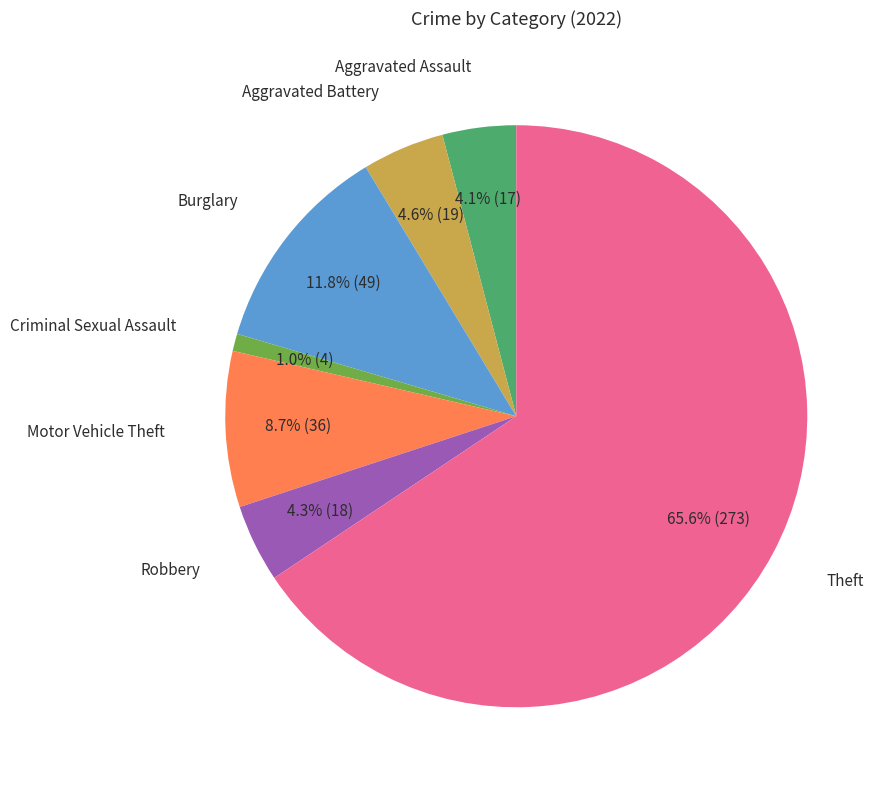

Do Motor Vehicle Theft and Aggravated Assault together represent more than half of the pie?

No